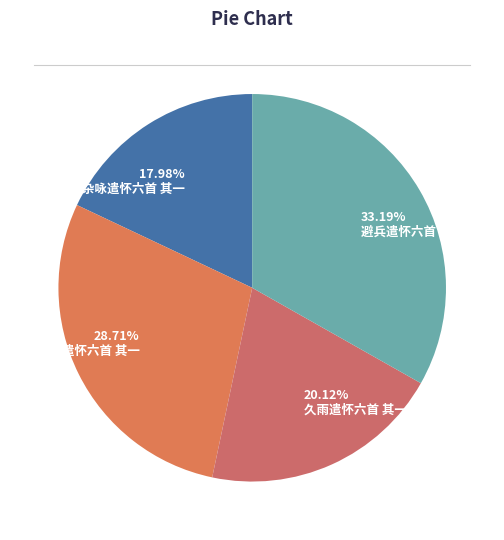

The 杂咏遣怀六首 其一 slice represents 18% of the pie. True or false?

True